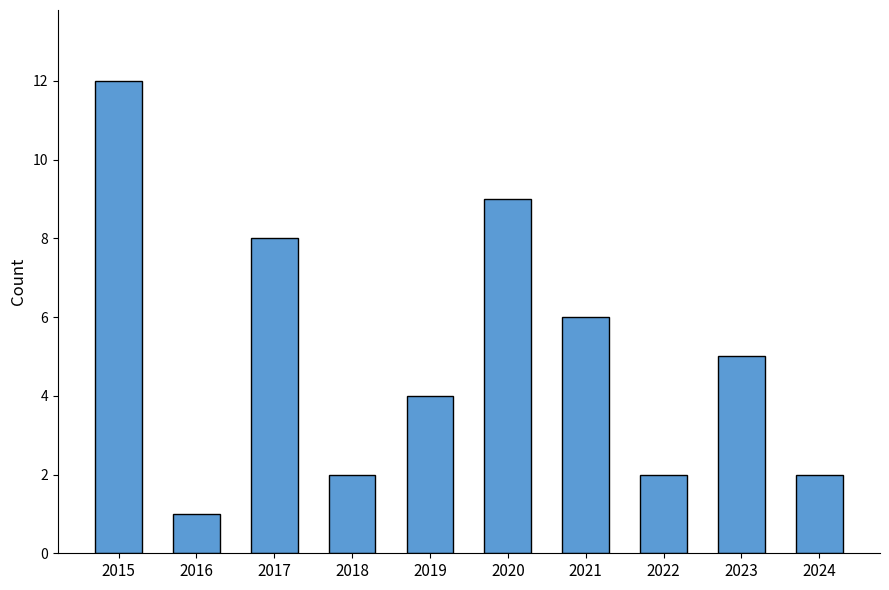

What is the sum of the values at 2019 and 2020?

13